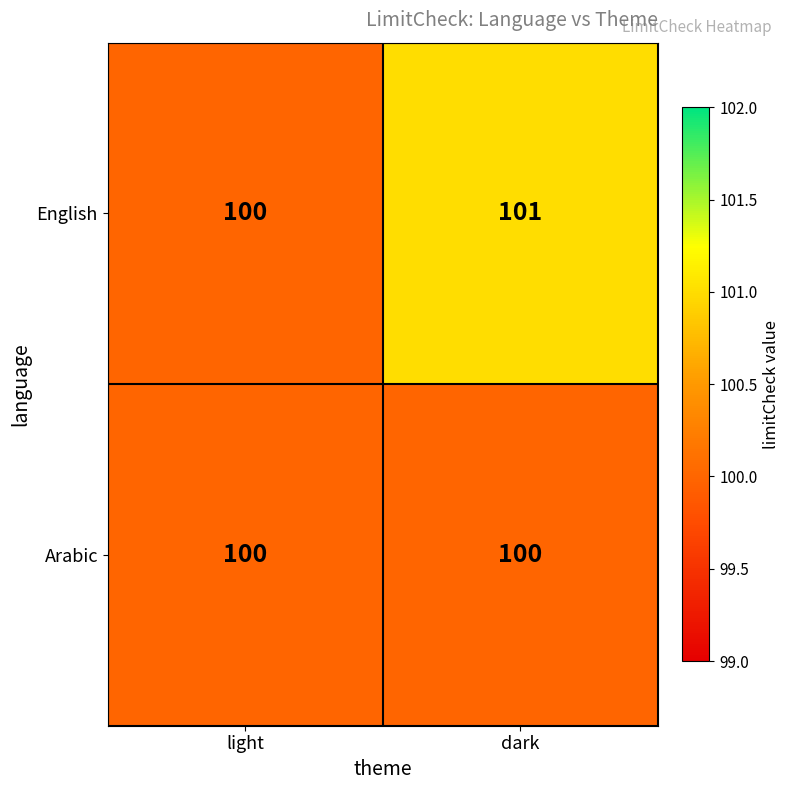

Which series has the largest range (max minus min)?

English